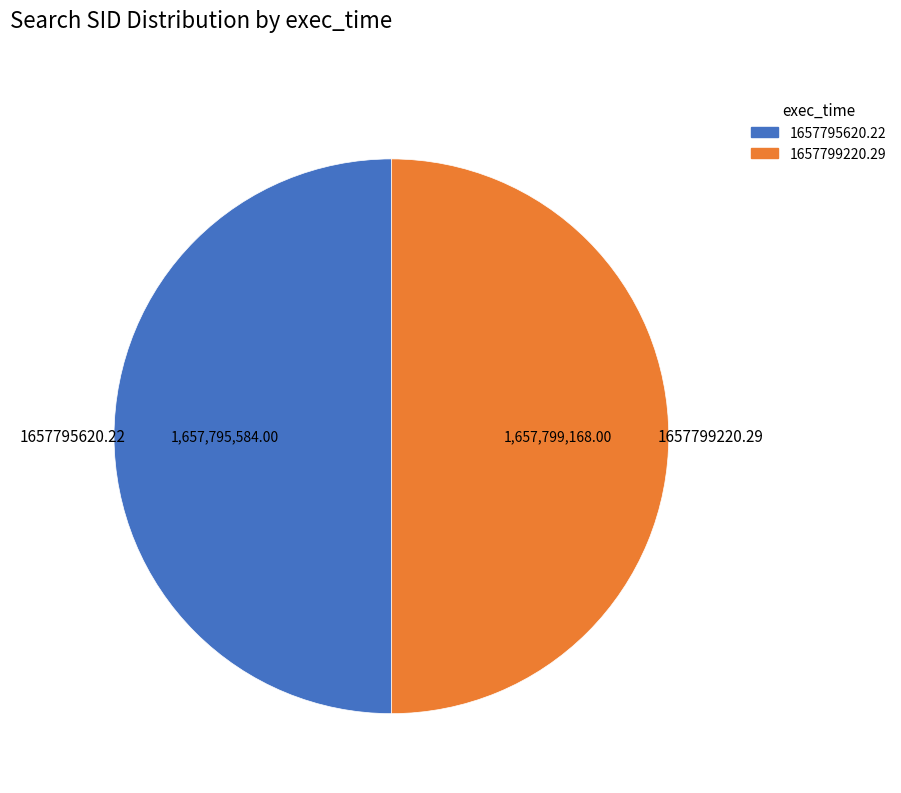

How many slices are in this pie chart?

2